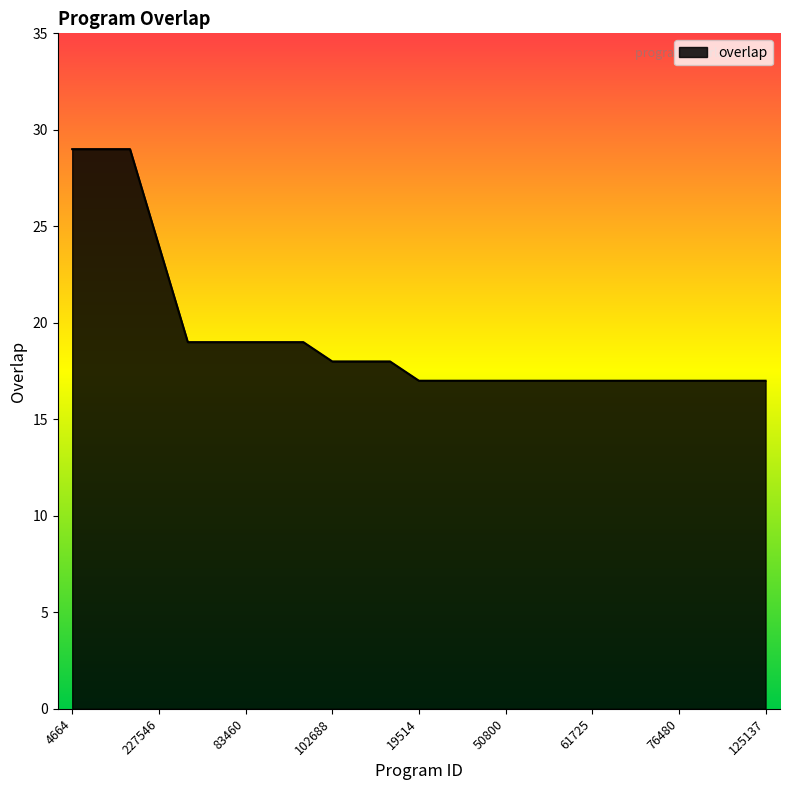

What is the difference between the maximum and minimum values?

12